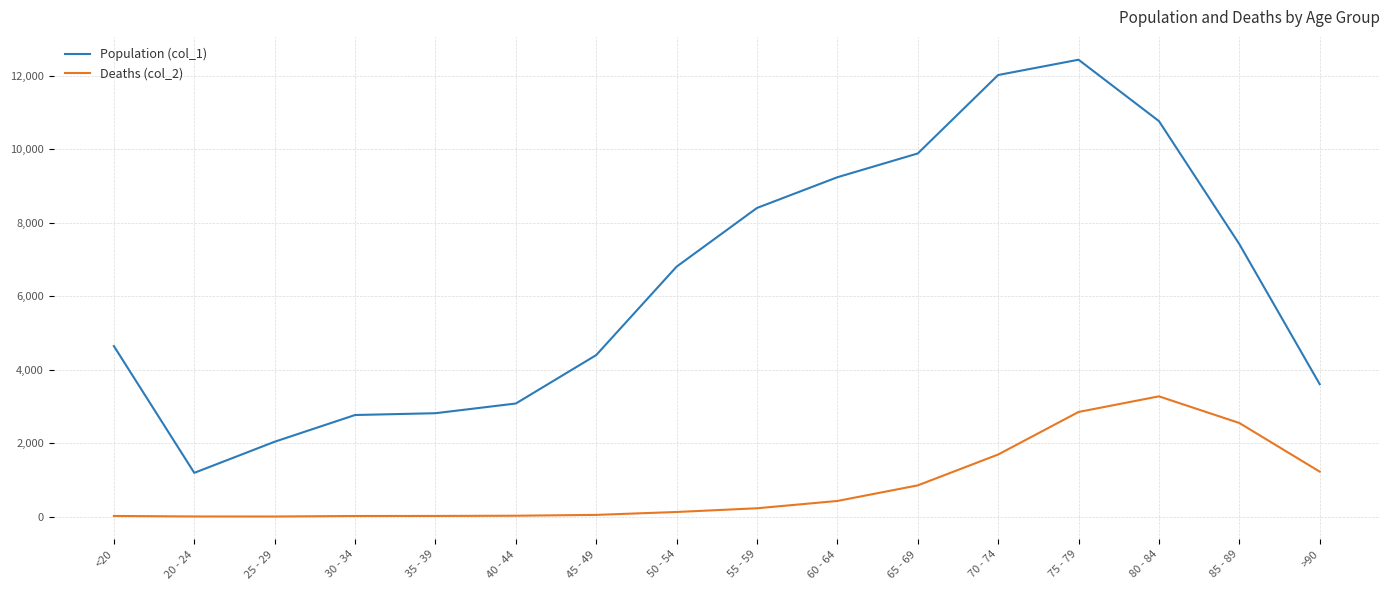

At which category does Population (col_1) reach its first local valley?

20 - 24